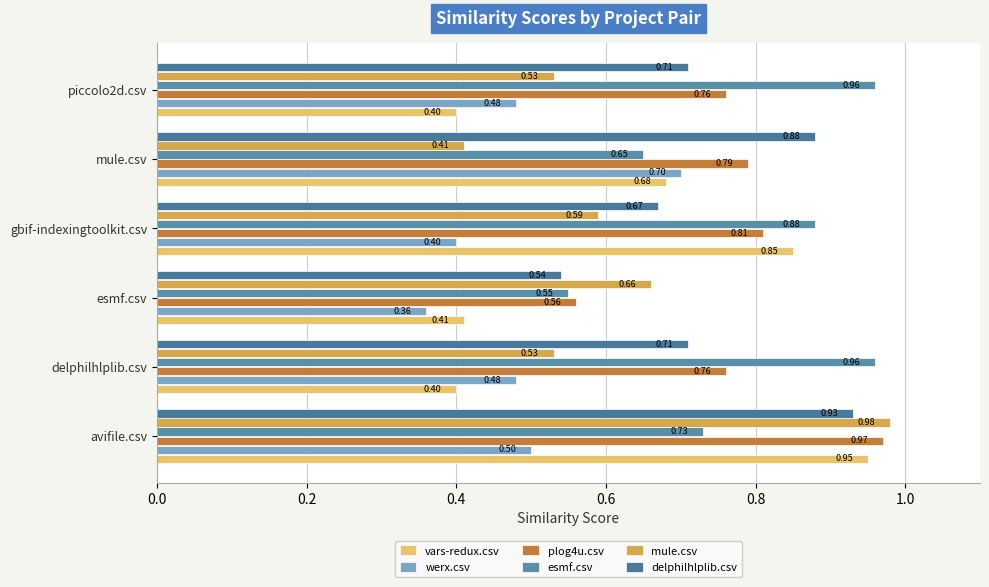

At which label does esmf.csv reach its minimum?

esmf.csv